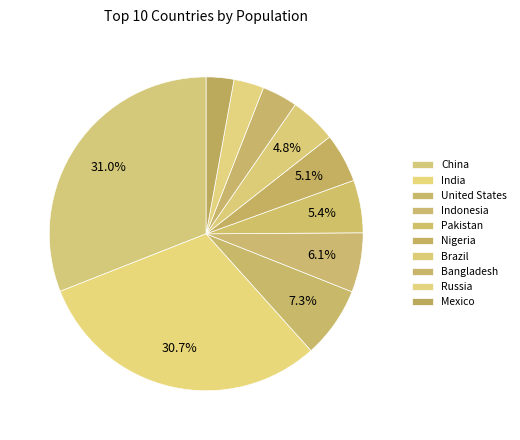

To the nearest percent, what percentage of the pie is Pakistan?

5%